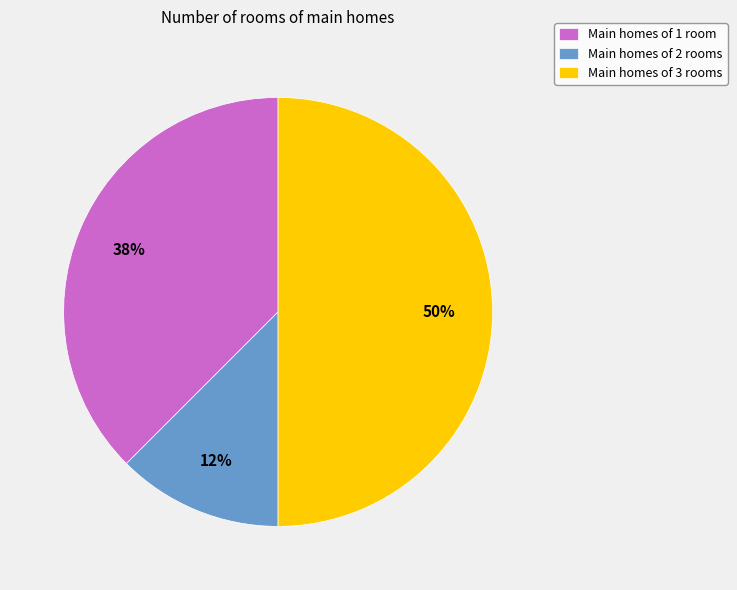

To the nearest percent, what is the average slice percentage?

33%